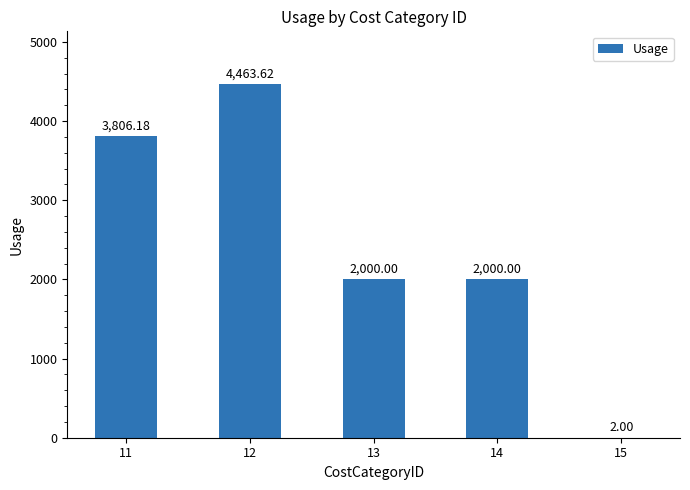

What is the approximate value at 15?

2.0